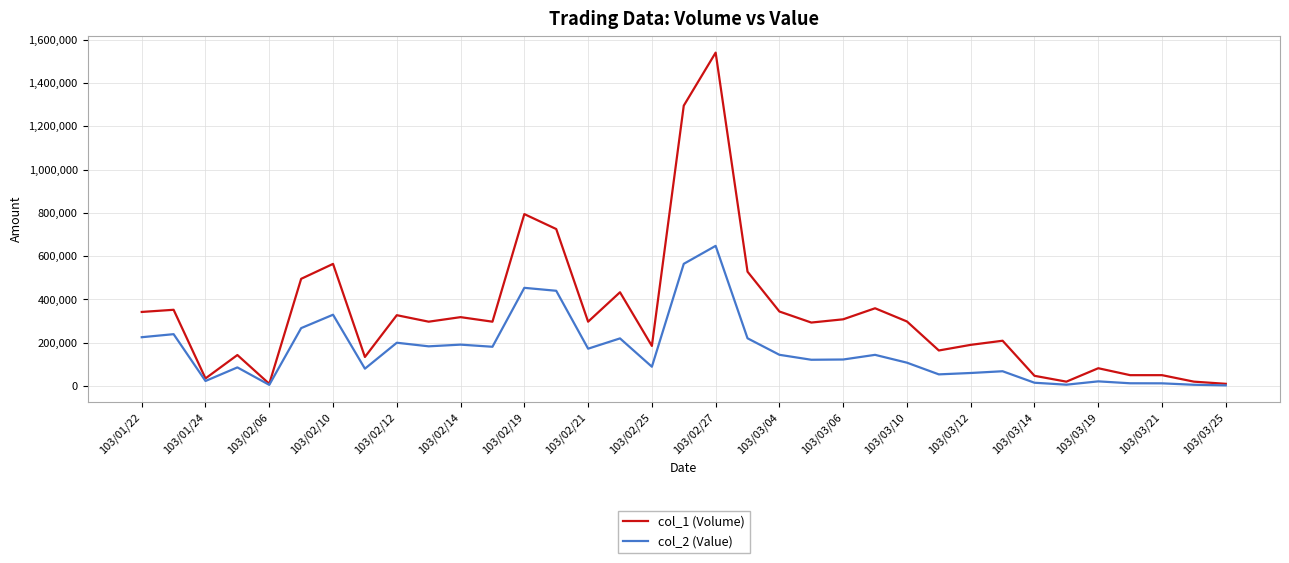

Which series has the largest range (max minus min)?

col_1 (Volume)